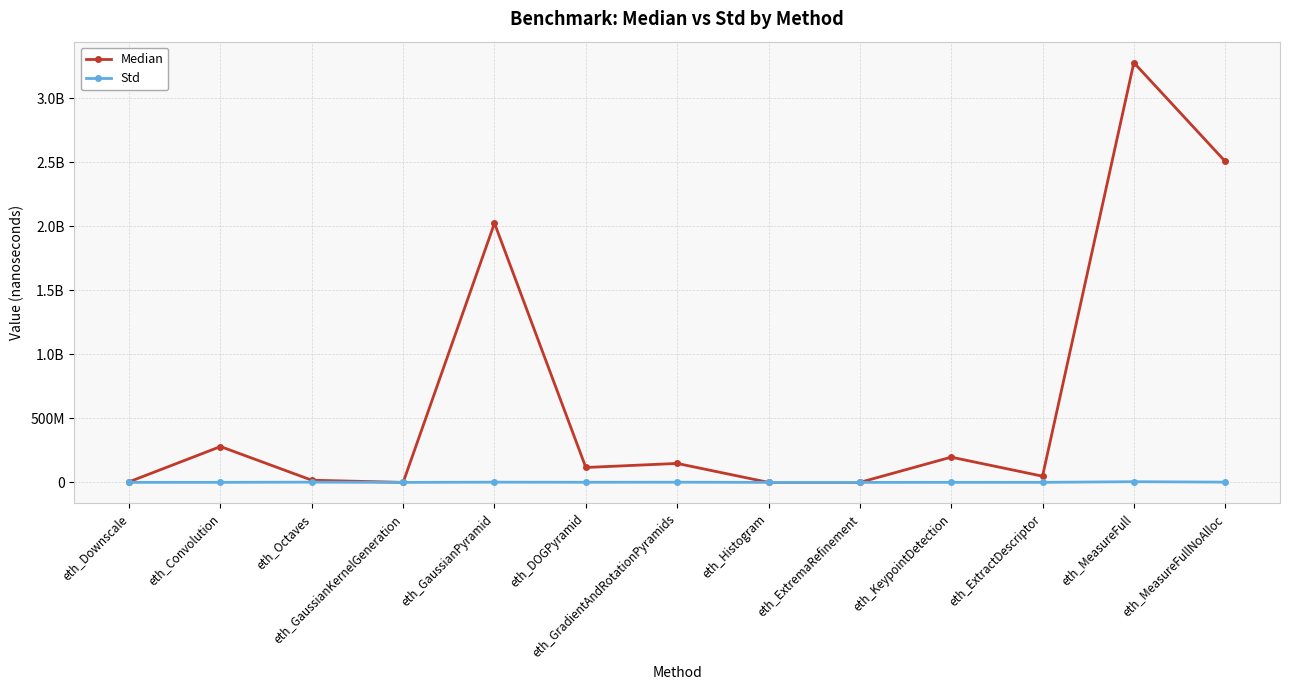

Reading left to right, what are all the values shown in this chart?

Median: 4676218.0	279996906.0	17082822.0	5416.0	2025068740.0	116520716.0	148136634.0	11304.0	188.0	197234108.0	48525592.0	3279302906.0	2507984816.0
Std: 244288.0	297504.0	1971810.0	1776.2	1721680.0	911058.0	1417050.0	44.5	5.9	385781.0	382594.0	5330900.0	2033180.0